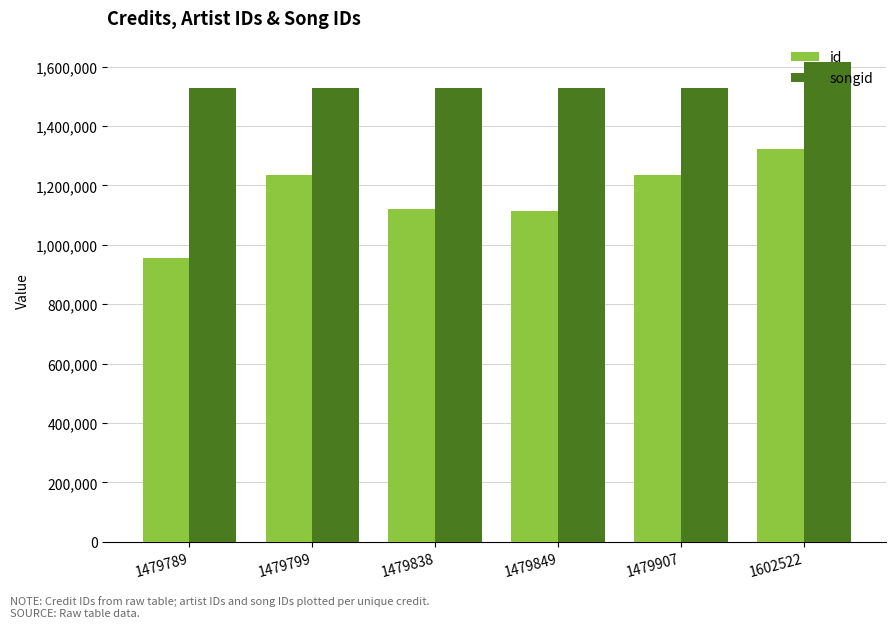

What is the smallest value displayed?

956581